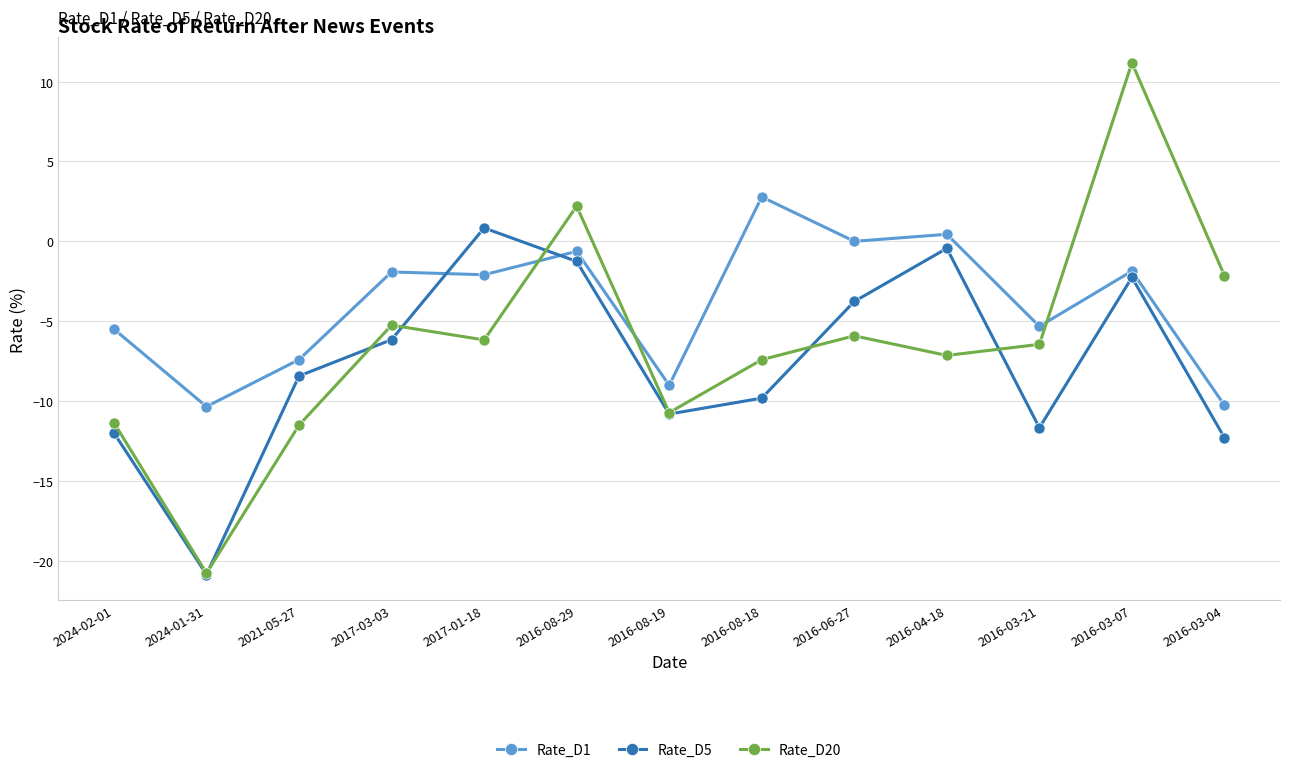

What is the value of the Rate_D5 point at the 12th from the left?

-2.3